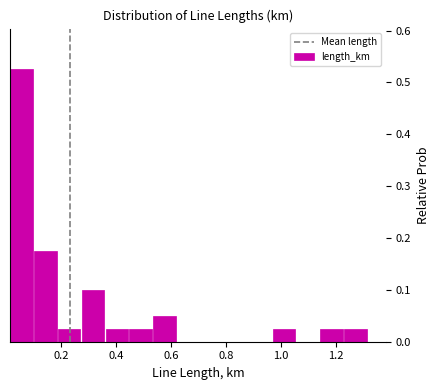

Over which range of the x-axis is the bar tallest?

0.02 to 0.10